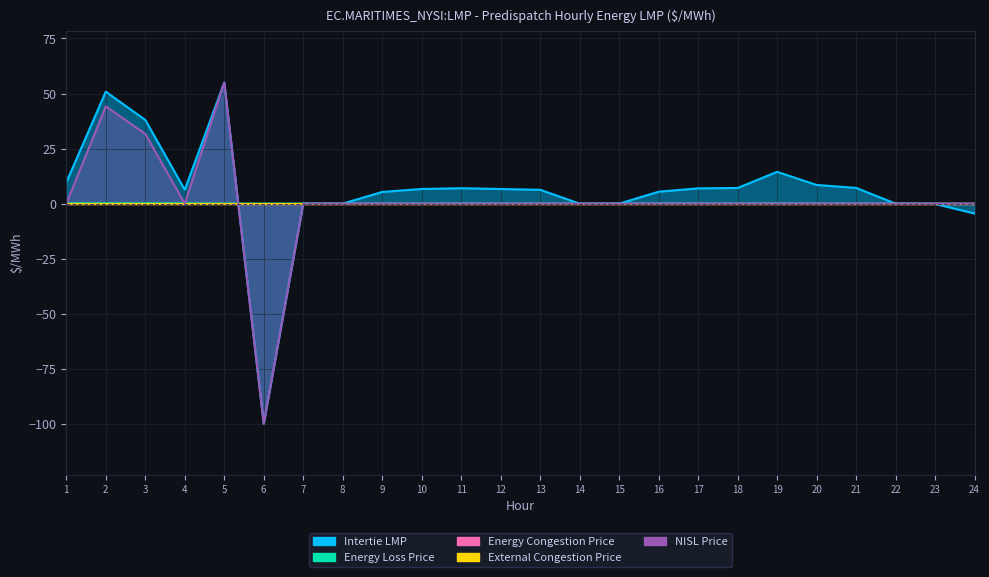

Where is Energy Loss Price nearest to the value 0?

5